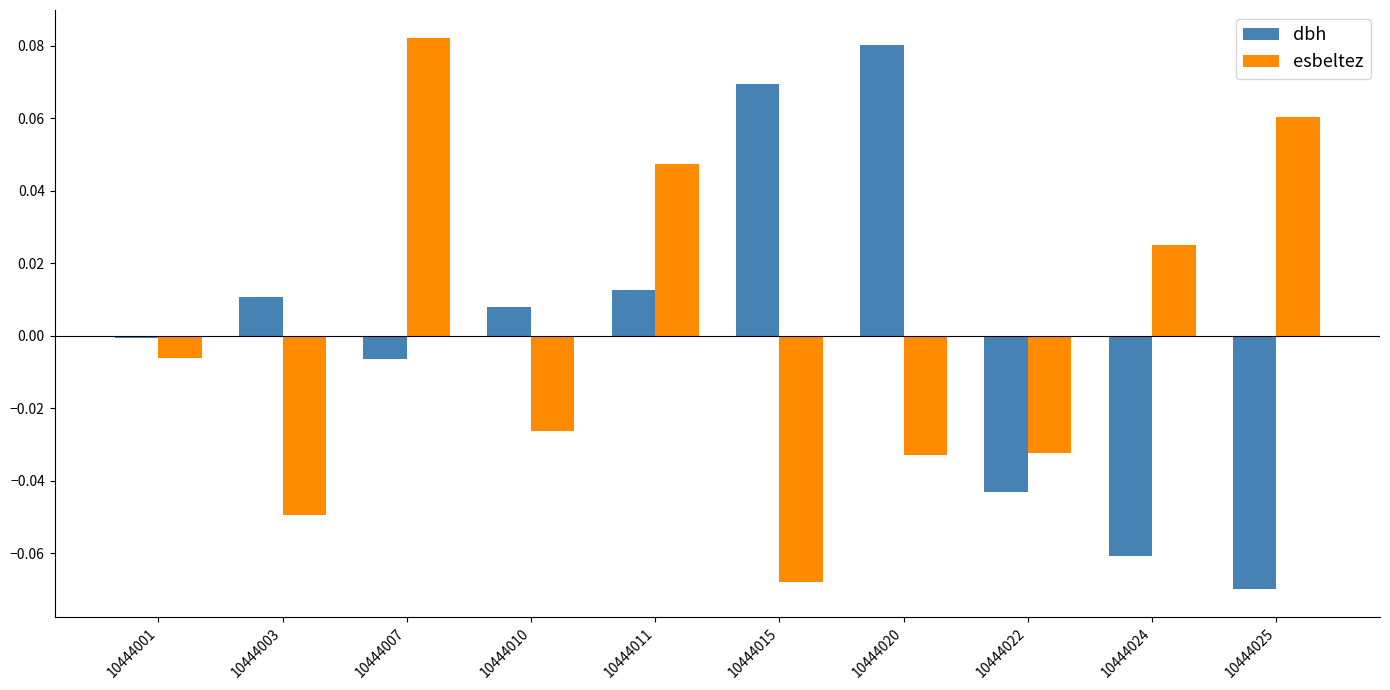

At 10444022, list the series in order from largest to smallest.

esbeltez, dbh